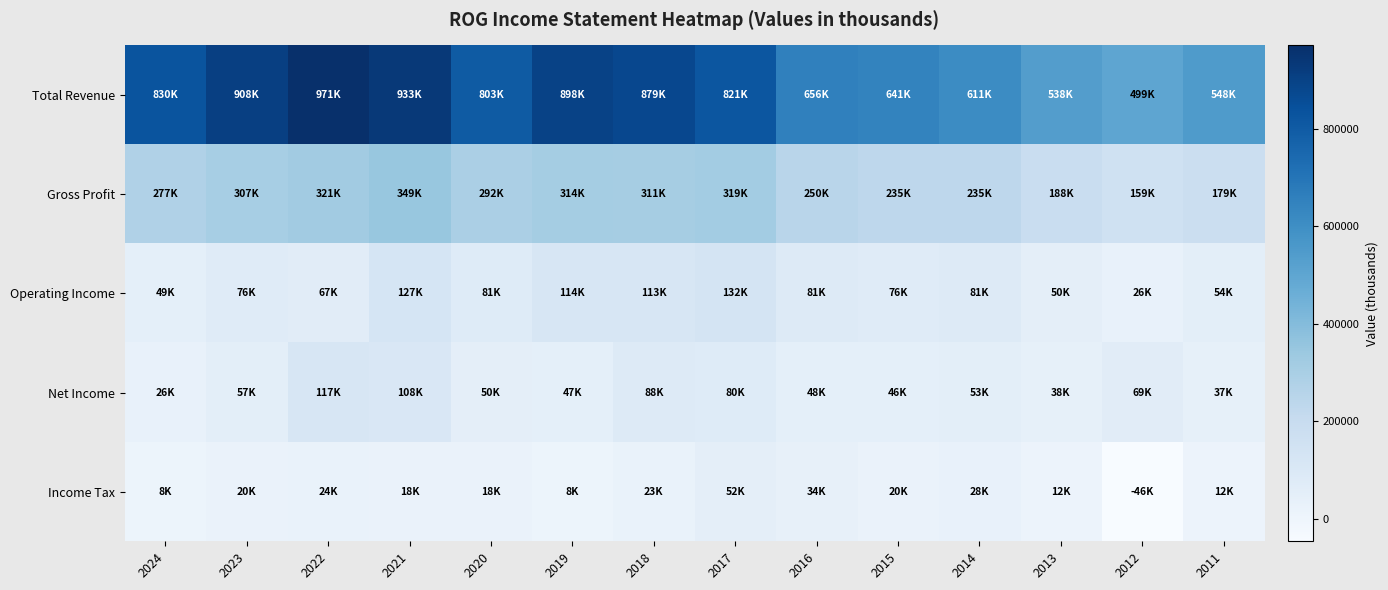

Rank the series at 2020 from lowest to highest value.

Income Tax, Net Income, Operating Income, Gross Profit, Total Revenue